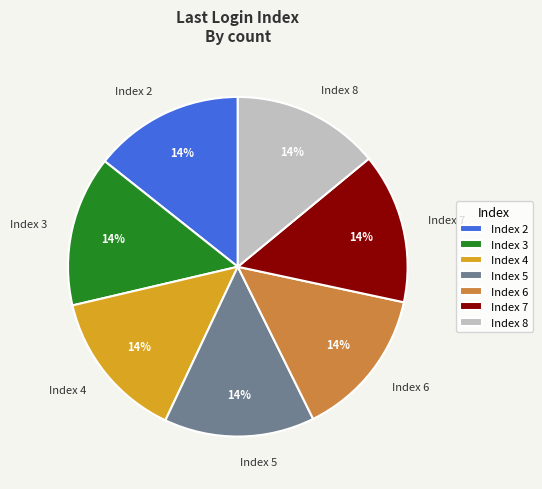

Do Index 4 and Index 3 together represent more than half of the pie?

No